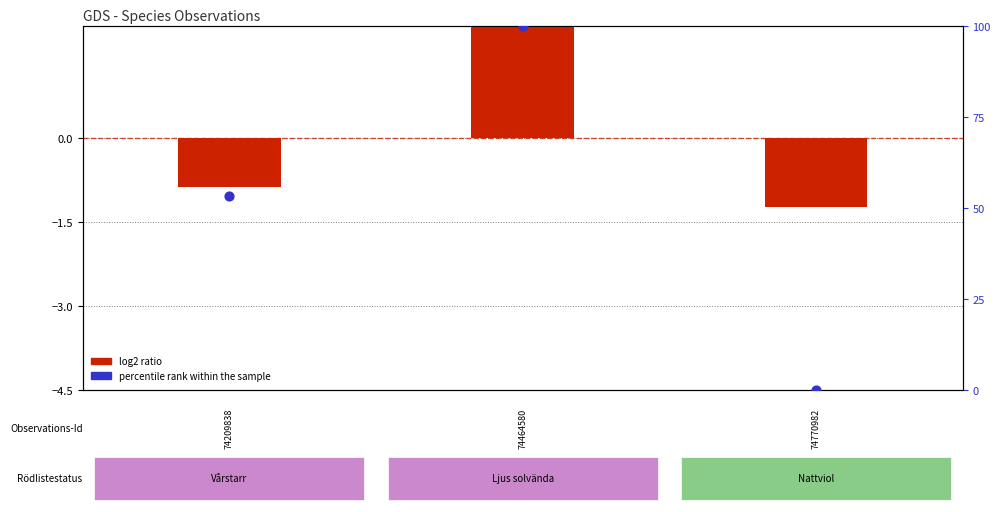

Which series contains the lowest Y value?

log2 ratio